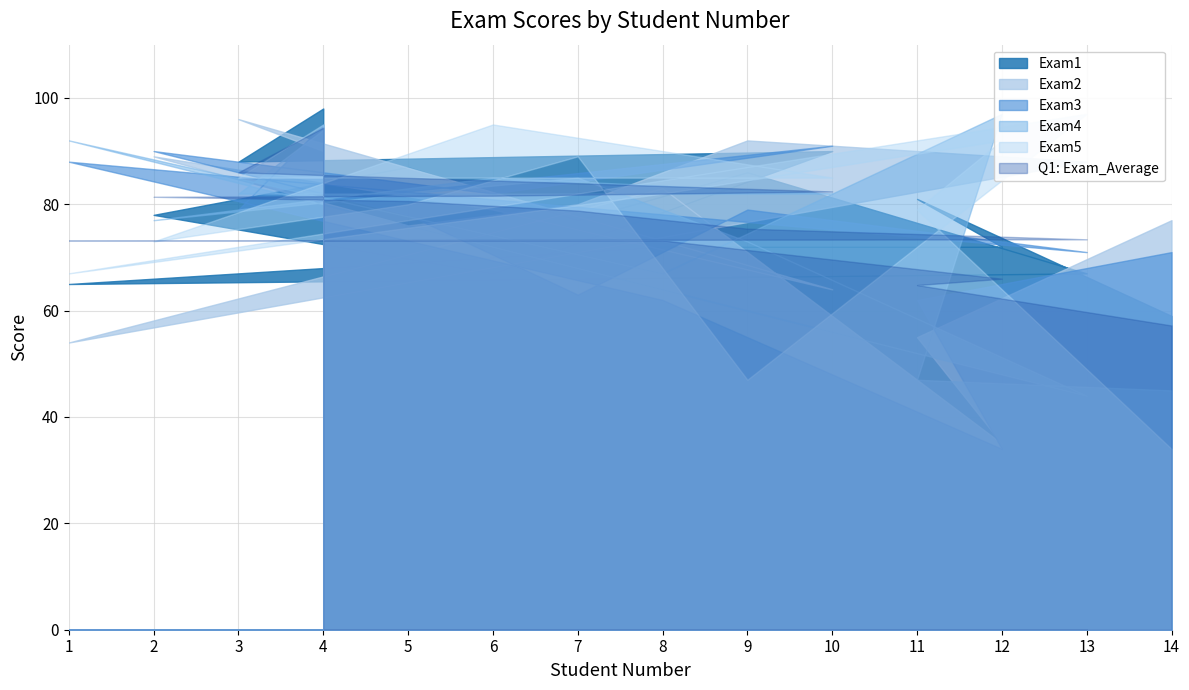

What position from the left is 12?

12